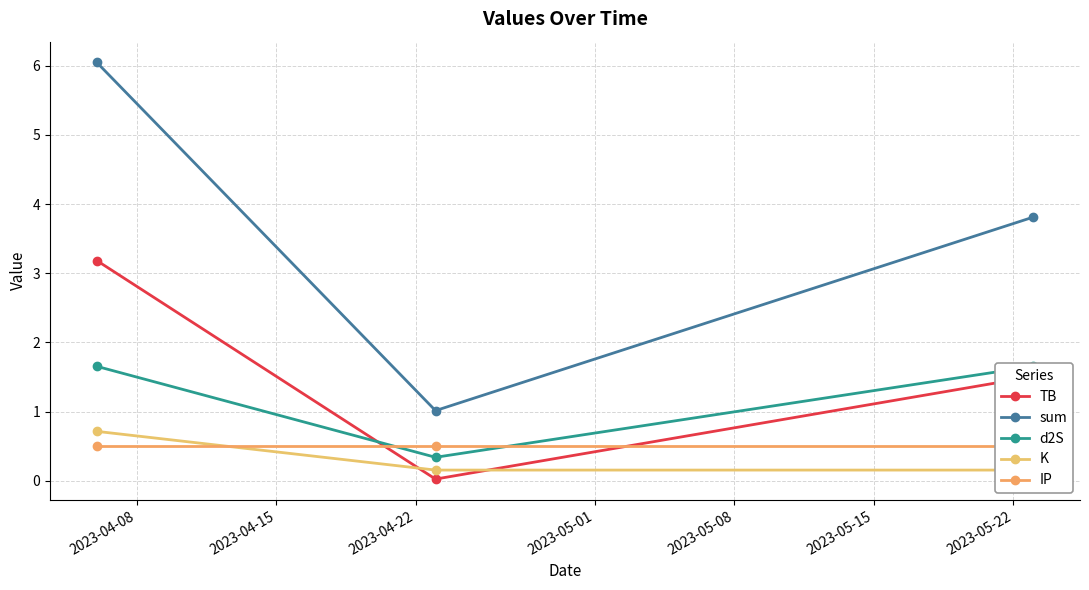

What are all the series names shown in the legend?

TB, sum, d2S, K, IP